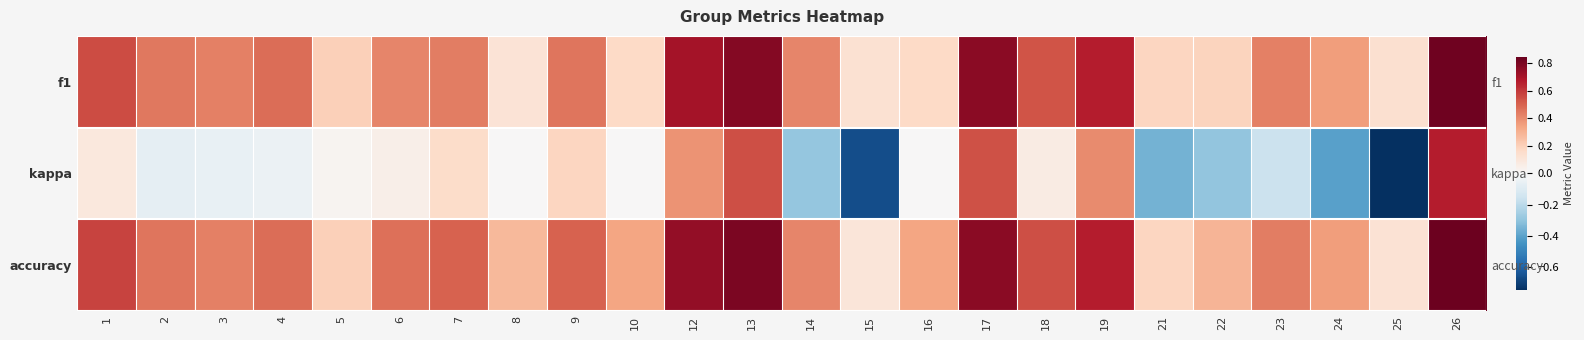

Rank the series by their maximum value, from lowest to highest.

kappa, f1, accuracy